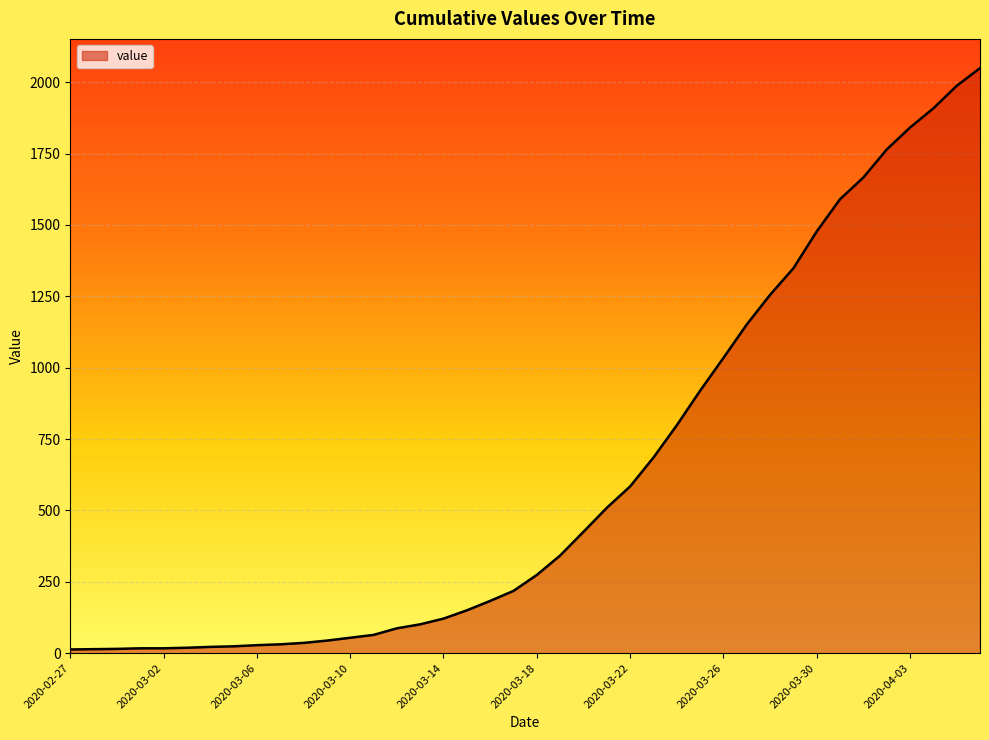

What is the maximum value shown in the chart?

2049